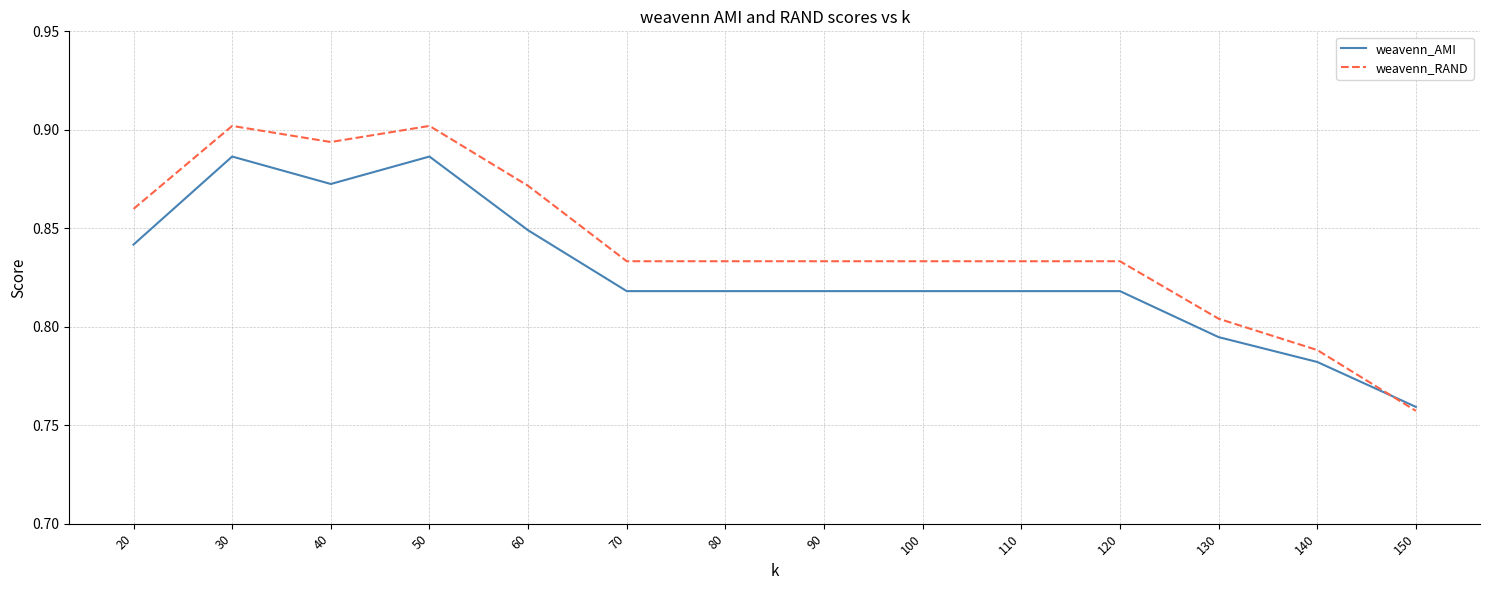

How many intersections are there between weavenn_AMI and weavenn_RAND?

1